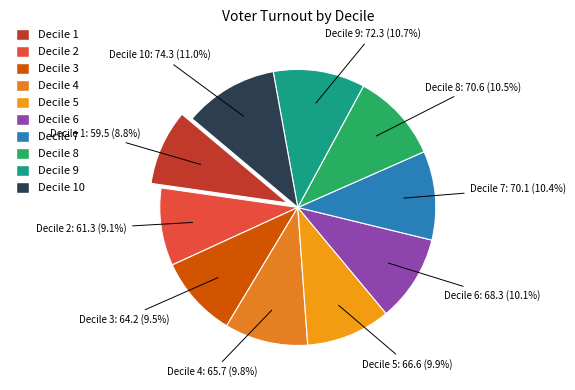

Count the number of slices in the pie.

10